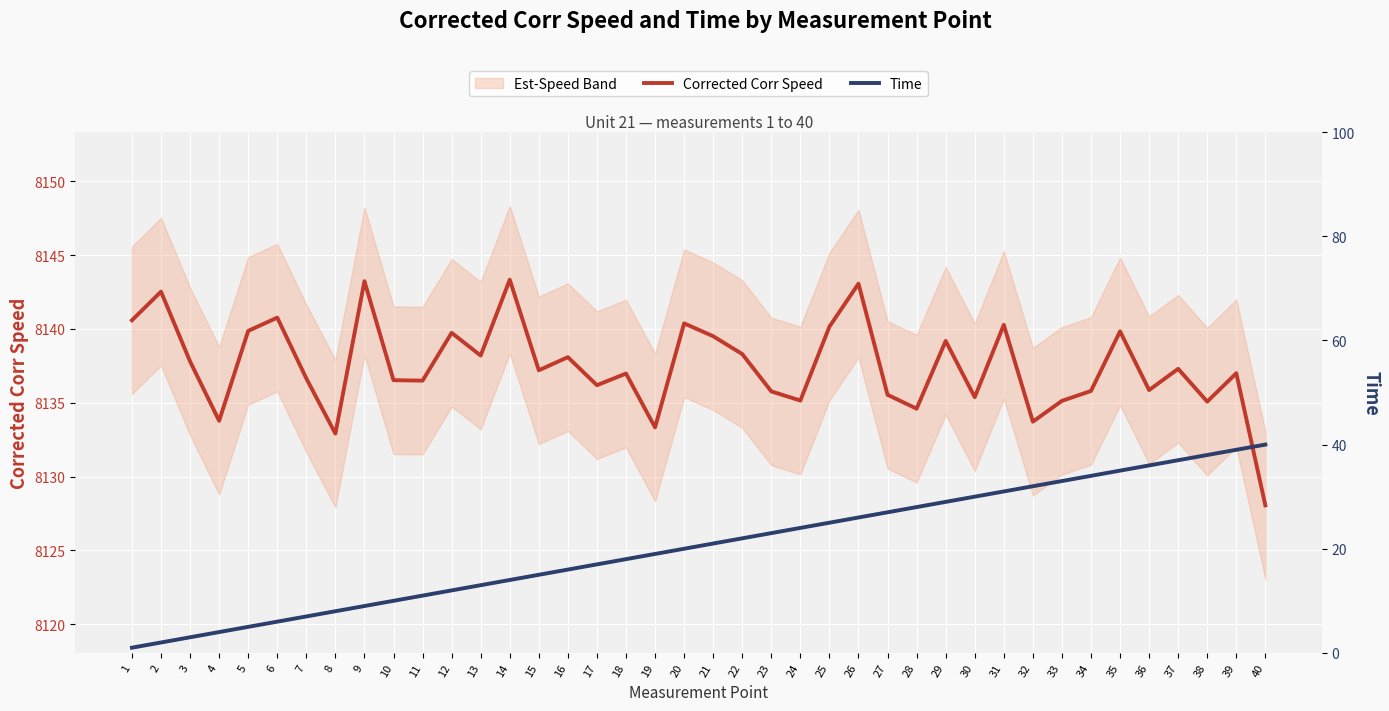

At 8, list the series in order from smallest to largest.

Time, Corrected Corr Speed